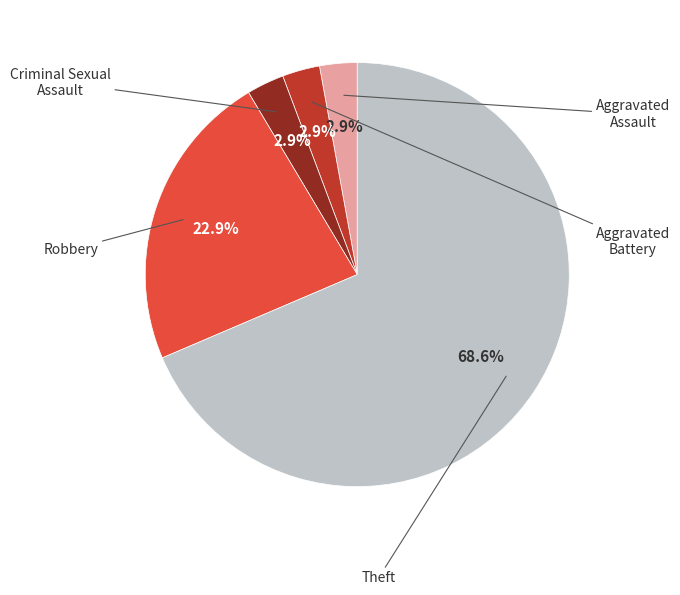

Does any single category account for the majority?

Yes